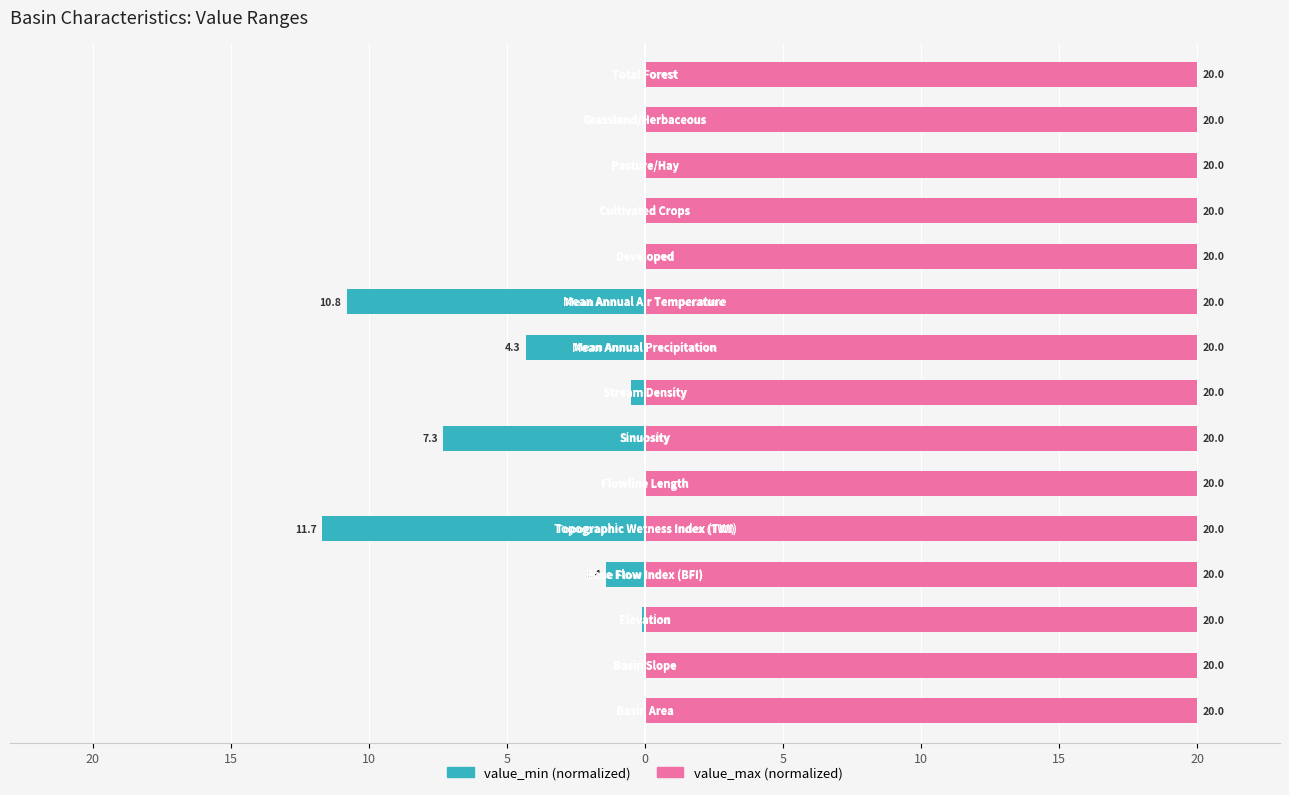

How many values in value_min are below zero?

7